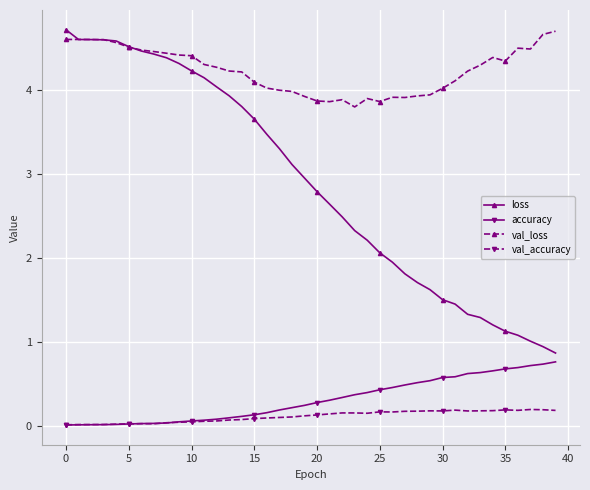

Which series has the largest range (max minus min)?

loss